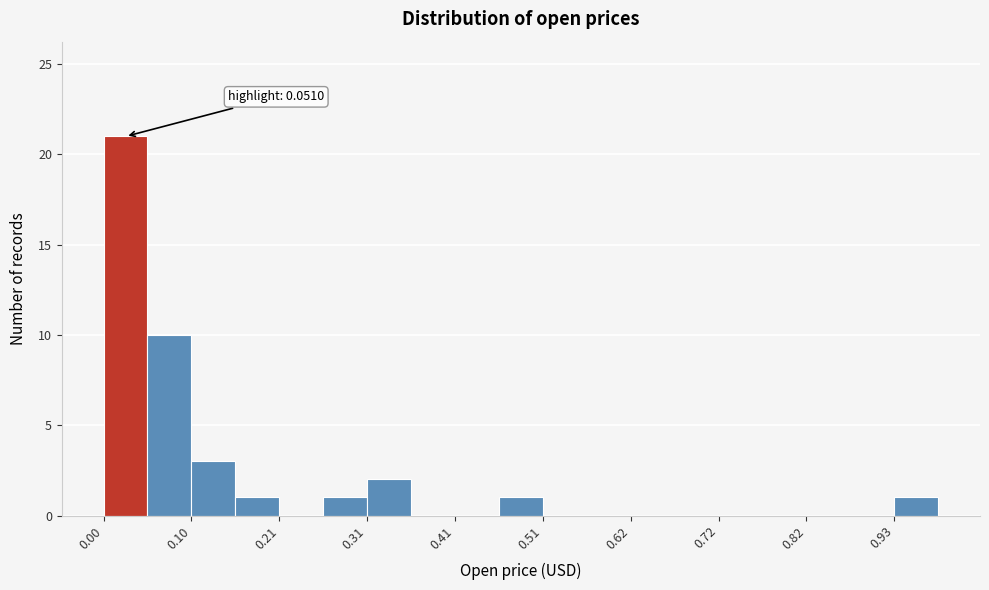

Around what value on the x-axis is the tallest bar? Give the approximate position of its centre, as read against the axis.

0.02